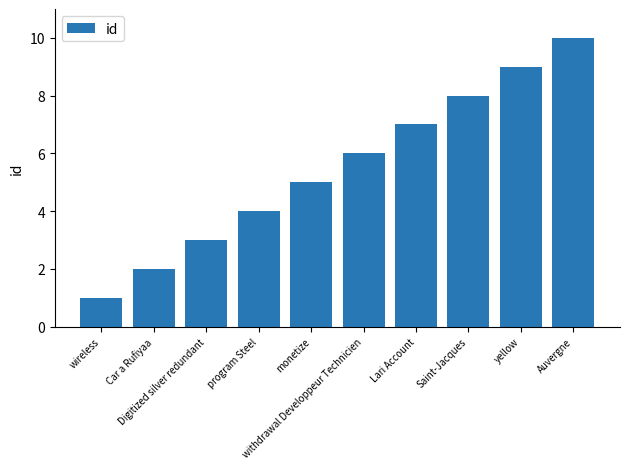

What is the greatest value displayed?

10